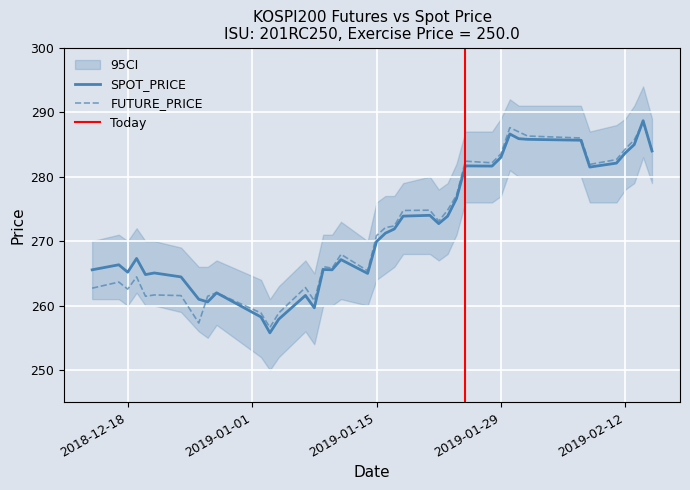

At 2019-01-22, list the series in order from largest to smallest.

FUTURE_PRICE, SPOT_PRICE